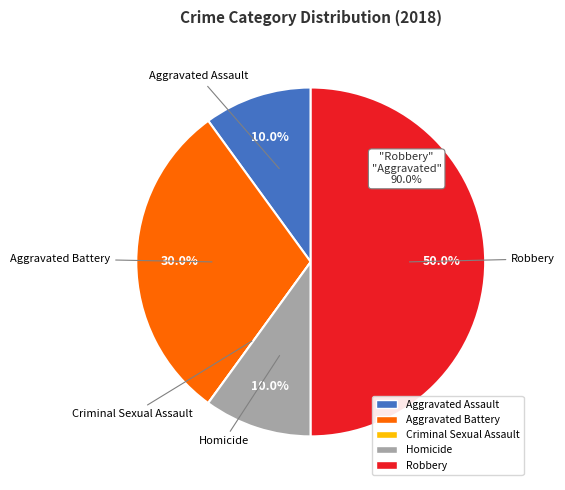

How many segments does this pie chart have?

5